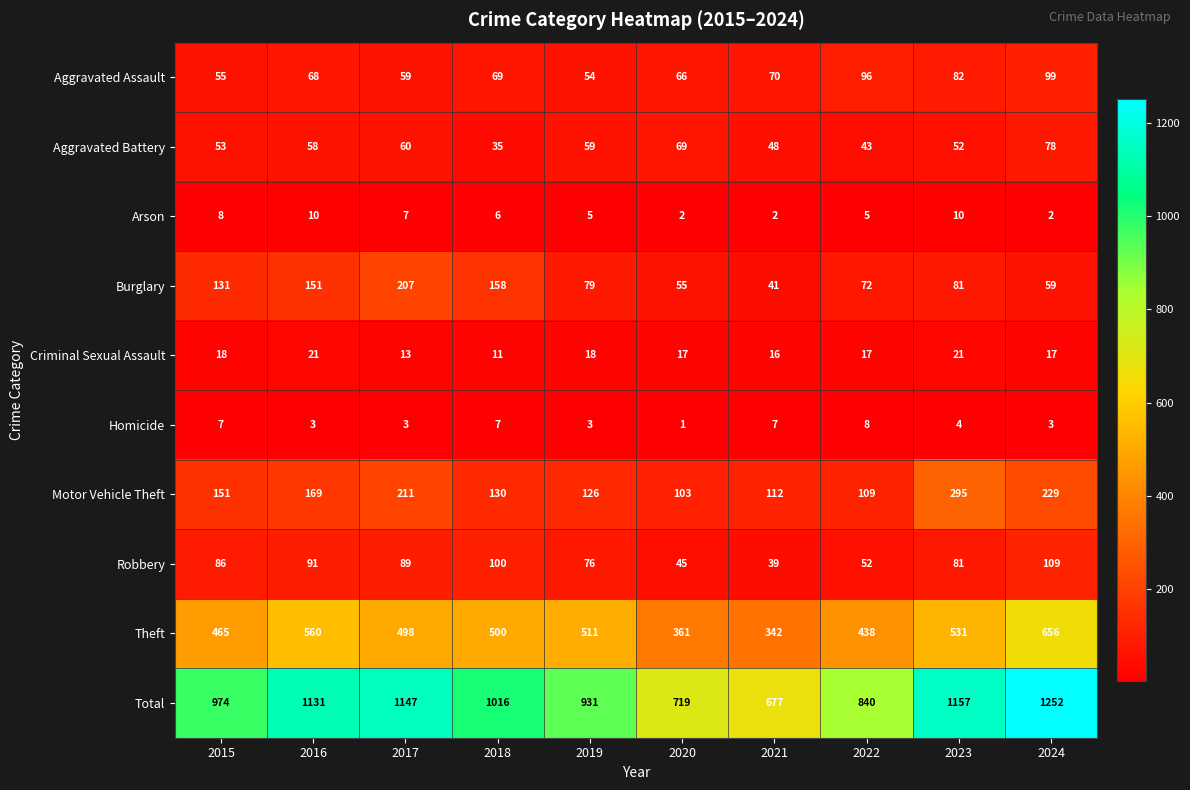

Which label corresponds to the smallest value in the chart?

2020